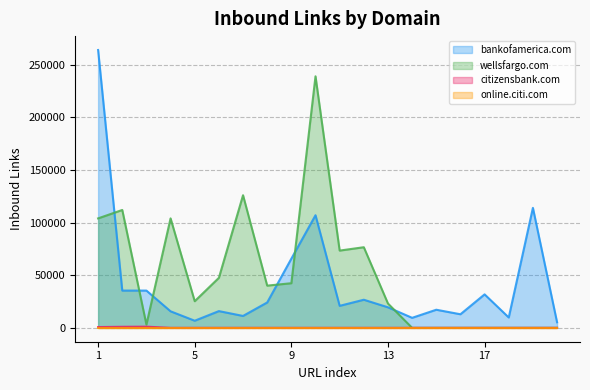

What is the sum of all bankofamerica.com values?

848900